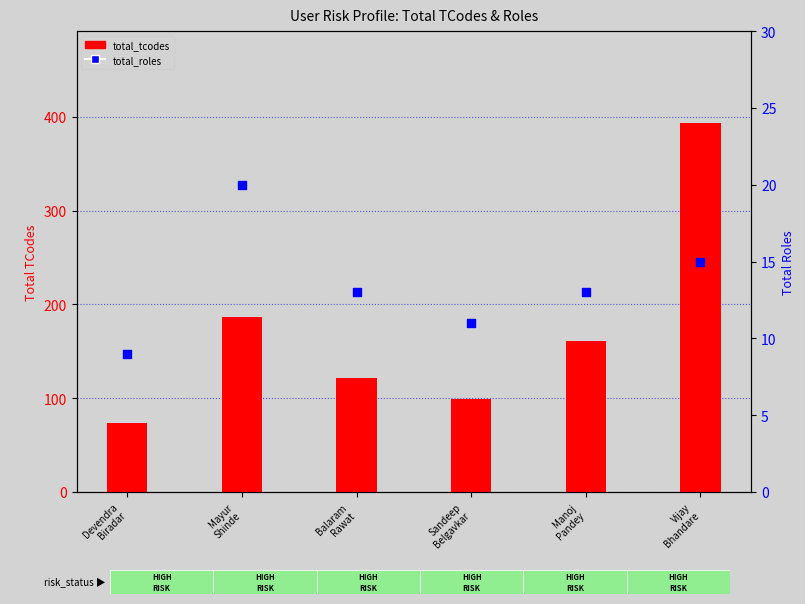

What is the total value across all series at Vijay
Bhandare?

408